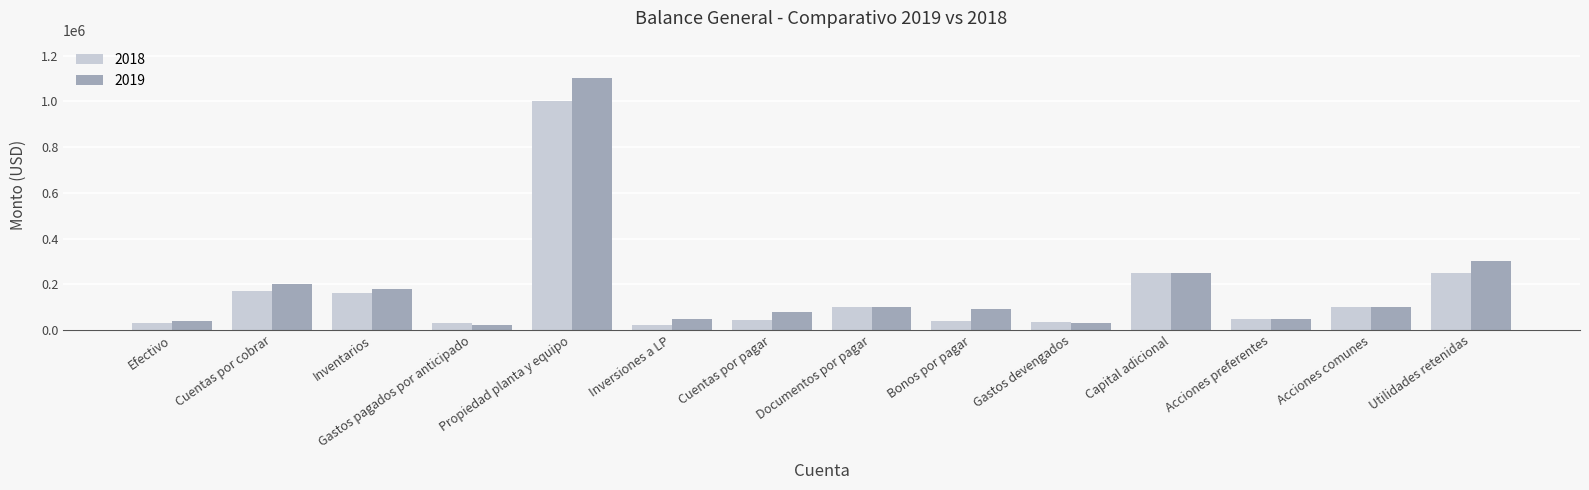

What is the value of the 2018 bar at the 6th from the left?

20000